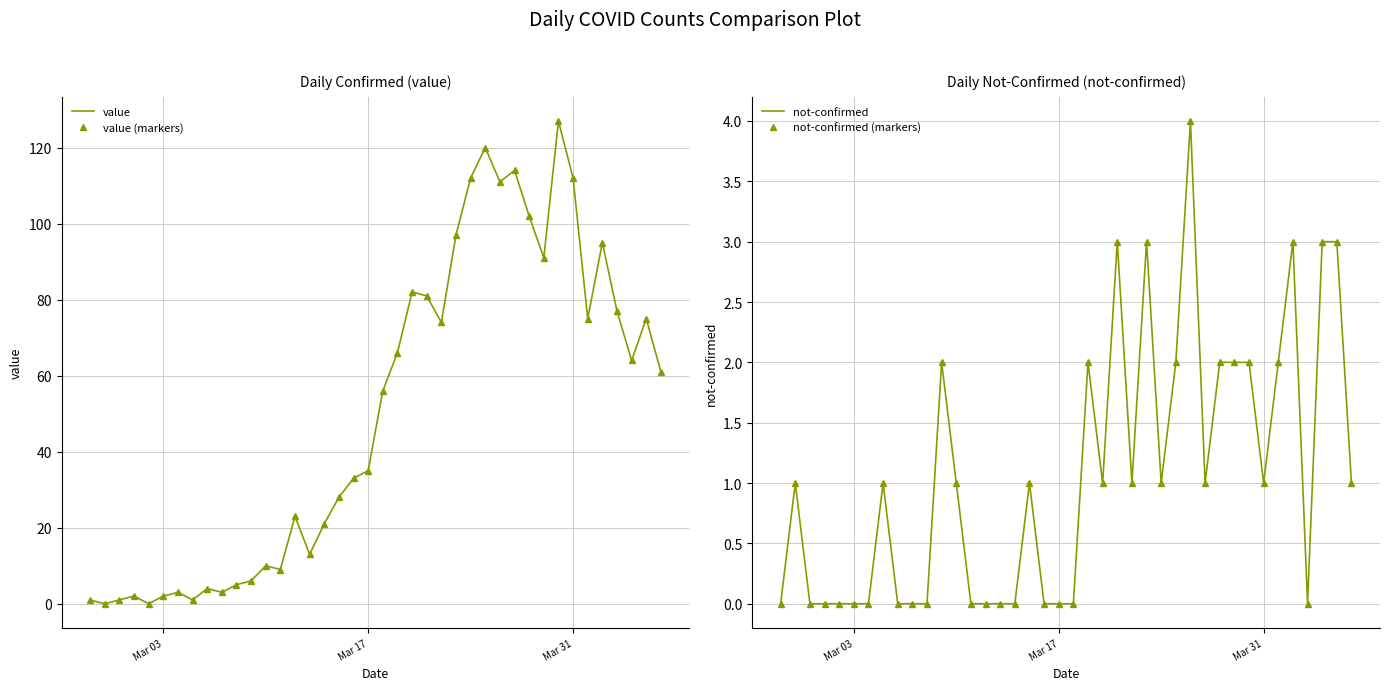

How many lines are shown in the chart?

4